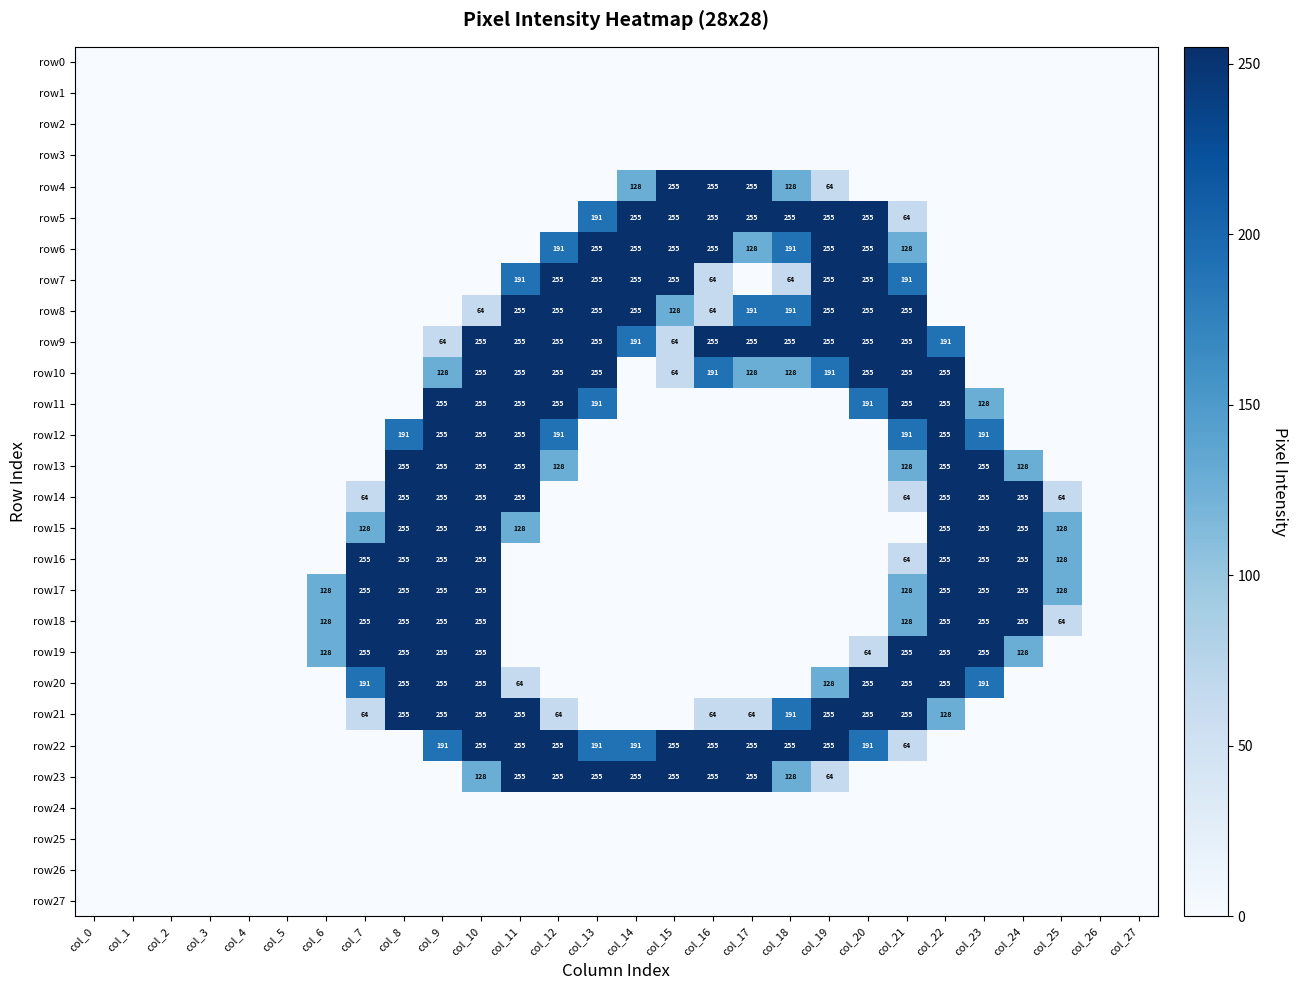

The value of row21 at col_17 is 64. True or false?

True